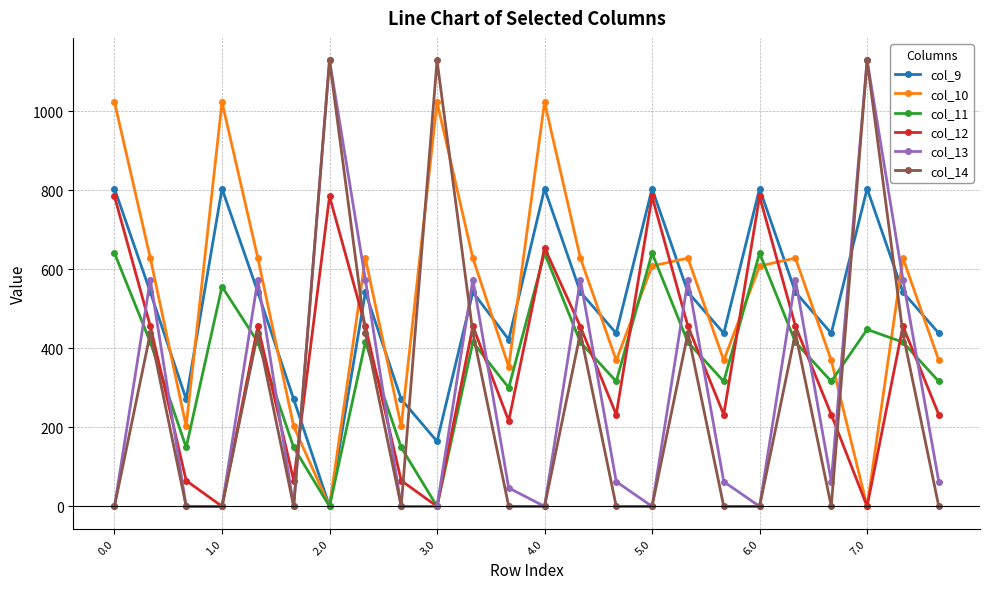

Count the number of data series in this chart.

6